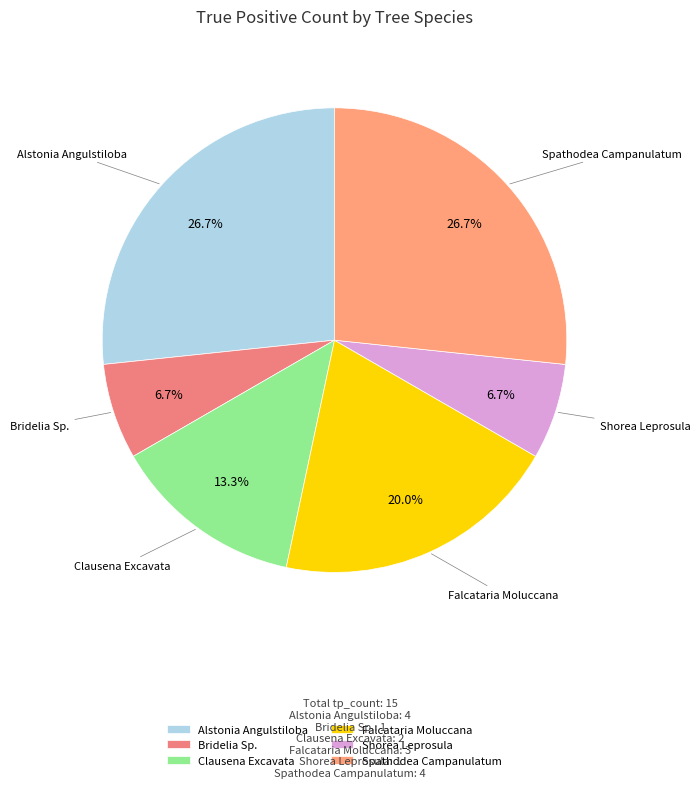

Is the sum of Spathodea Campanulatum and Alstonia Angulstiloba greater than half?

Yes